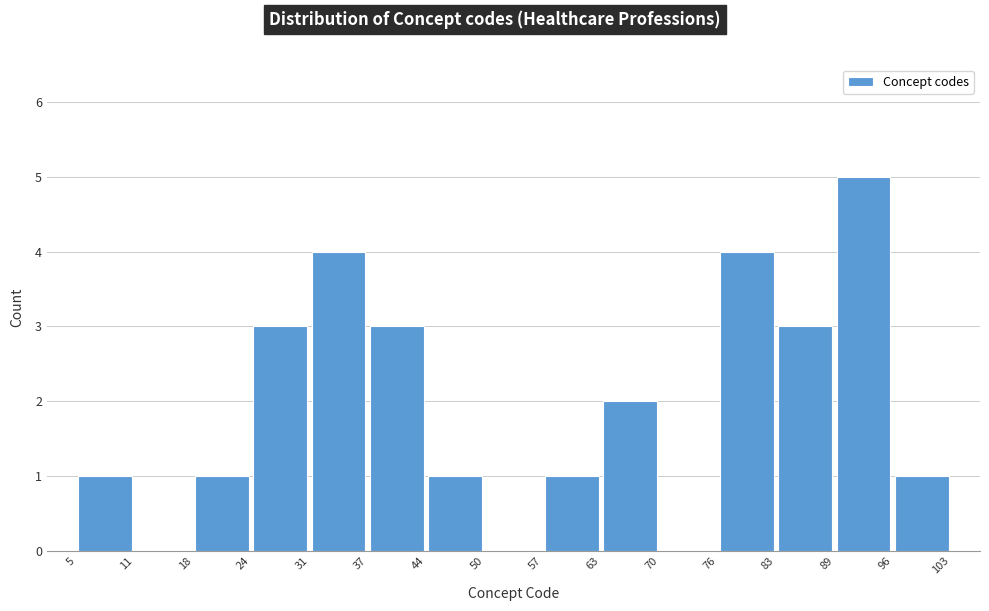

Reading left to right, list every bar in this chart as the range it spans on the x-axis followed by its height. The values are not printed on the chart, so give them approximately, as read against the axis.

5 to 11: 1
11 to 18: 0
18 to 24: 1
24 to 31: 3
31 to 37: 4
37 to 44: 3
44 to 50: 1
50 to 57: 0
57 to 63: 1
63 to 70: 2
70 to 76: 0
76 to 83: 4
83 to 89: 3
89 to 96: 5
96 to 103: 1